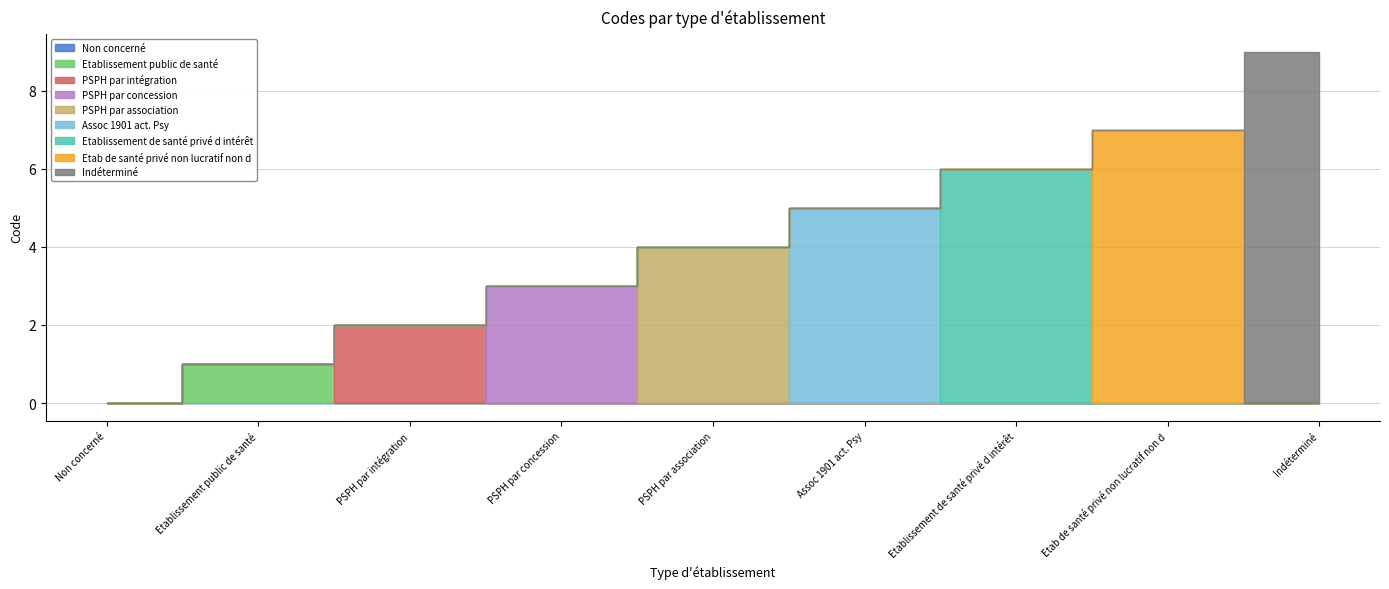

Rank the categories by value from highest to lowest.

Indéterminé, Etab de santé privé non lucratif non d, Etablissement de santé privé d intérêt, Assoc 1901 act. Psy, PSPH par association, PSPH par concession, PSPH par intégration, Etablissement public de santé, Non concerné